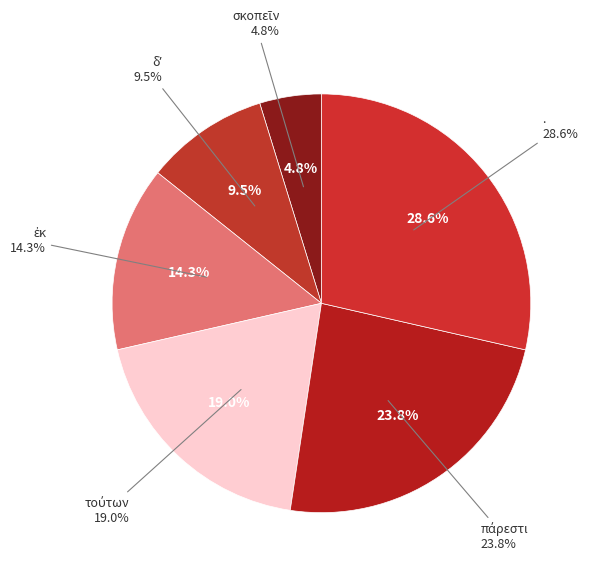

Which slice is the smallest?

σκοπεῖν